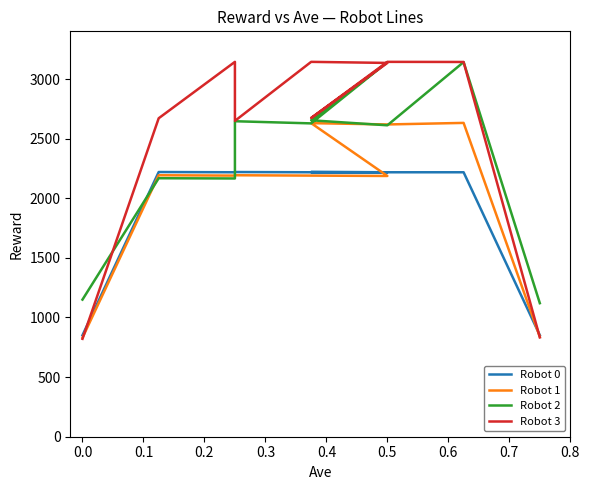

What is the minimum value for Robot 2?

1120